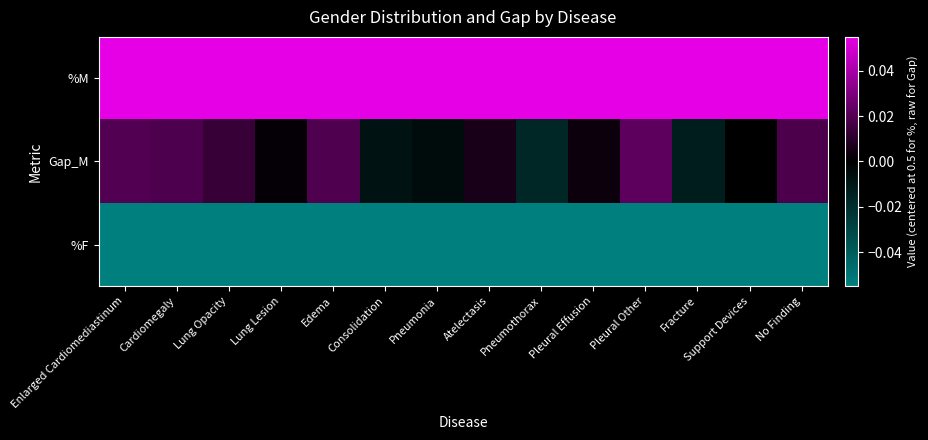

Reading left to right, list all the values displayed in this chart.

%M: Enlarged Cardiomediastinum=0.1	Cardiomegaly=0.1	Lung Opacity=0.1	Lung Lesion=0.1	Edema=0.1	Consolidation=0.1	Pneumonia=0.1	Atelectasis=0.1	Pneumothorax=0.1	Pleural Effusion=0.1	Pleural Other=0.1	Fracture=0.1	Support Devices=0.1	No Finding=0.1
Gap_M: Enlarged Cardiomediastinum=0.0	Cardiomegaly=0.0	Lung Opacity=0.0	Lung Lesion=0.0	Edema=0.0	Consolidation=-0.0	Pneumonia=-0.0	Atelectasis=0.0	Pneumothorax=-0.0	Pleural Effusion=0.0	Pleural Other=0.0	Fracture=-0.0	Support Devices=0.0	No Finding=0.0
%F: Enlarged Cardiomediastinum=-0.1	Cardiomegaly=-0.1	Lung Opacity=-0.1	Lung Lesion=-0.1	Edema=-0.1	Consolidation=-0.1	Pneumonia=-0.1	Atelectasis=-0.1	Pneumothorax=-0.1	Pleural Effusion=-0.1	Pleural Other=-0.1	Fracture=-0.1	Support Devices=-0.1	No Finding=-0.1